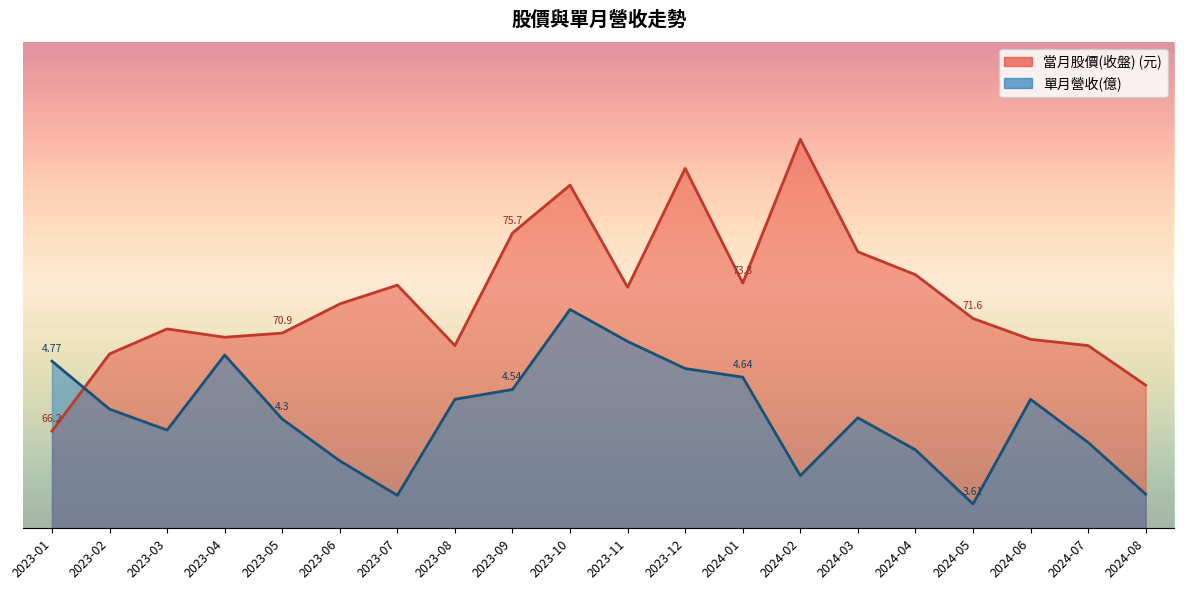

Where is the first local minimum for 當月股價(收盤)?

2023-04